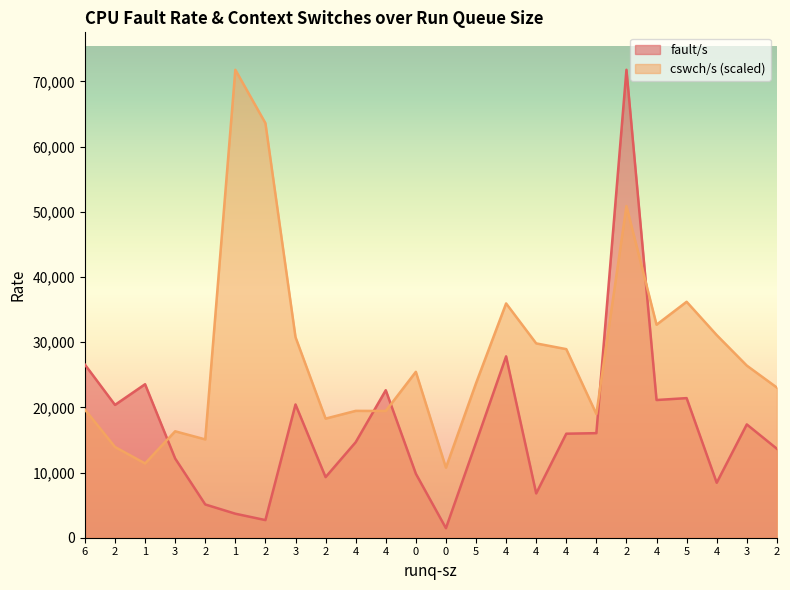

List the series in order of their overall mean, highest first.

cswch/s (scaled), fault/s